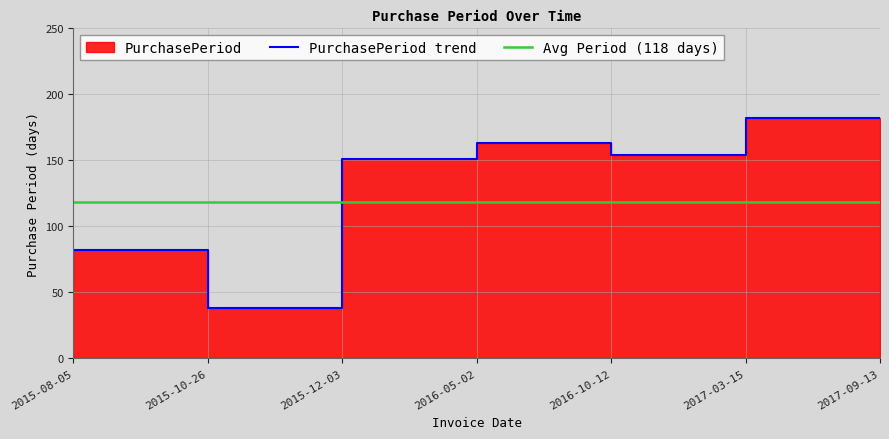

At which category does the data reach its first local valley?

2015-12-03